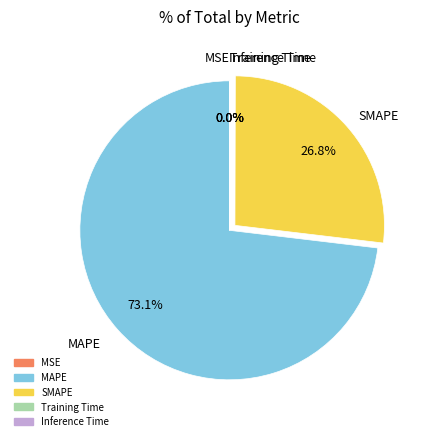

Does any single category account for the majority?

Yes